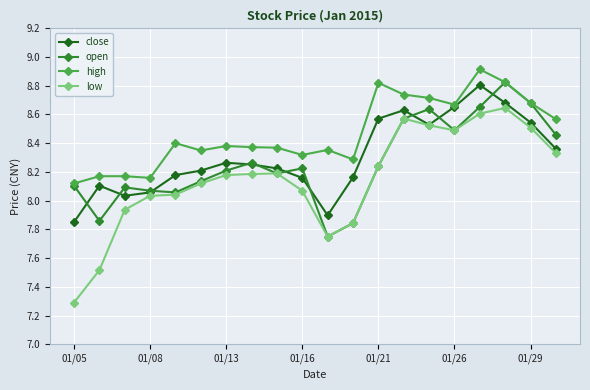

Which series has the largest range (max minus min)?

low